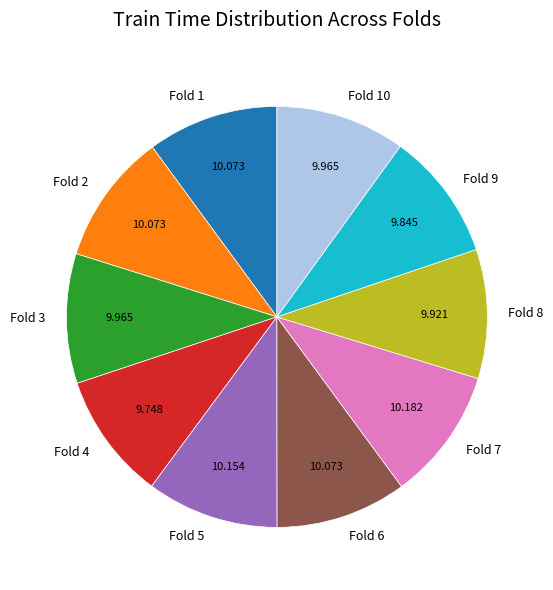

Does Fold 5 represent more than half of the total?

No